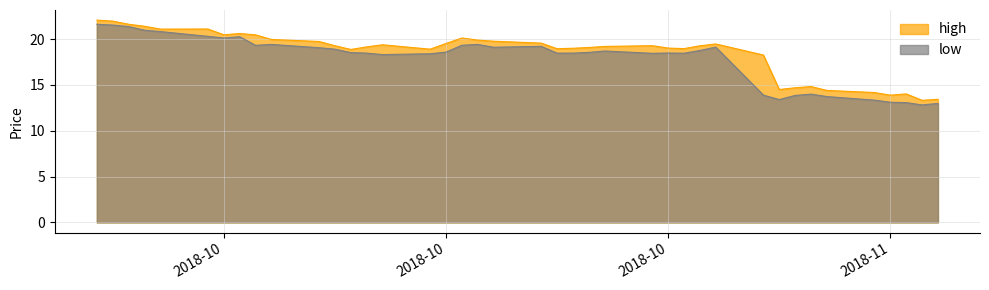

Is the value of high at 38 greater than the value of low at 35?

Yes